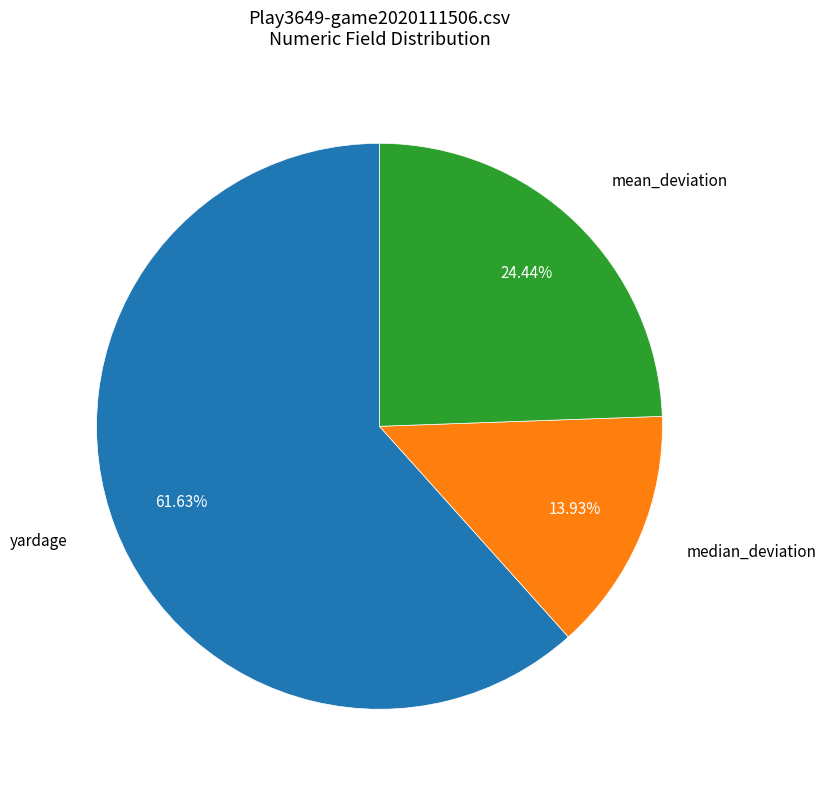

Is there a majority slice in this chart?

Yes